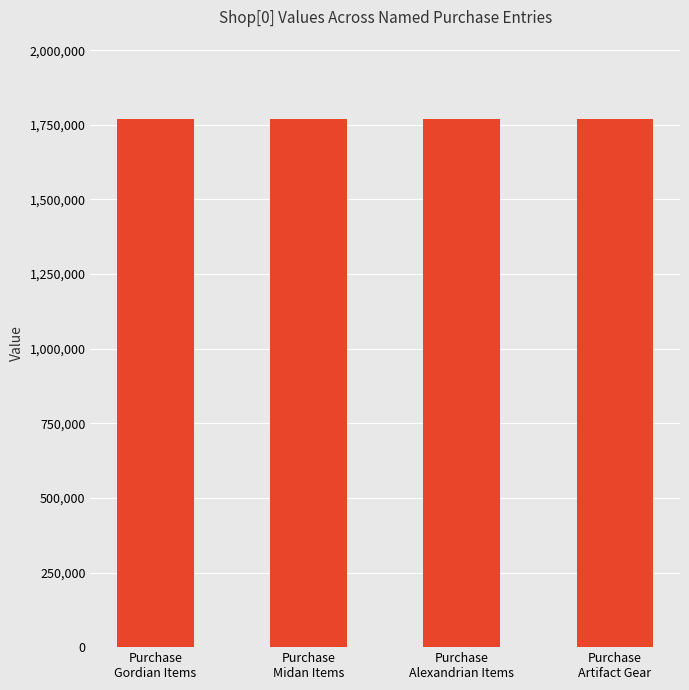

How many data points are less than 1769689?

2